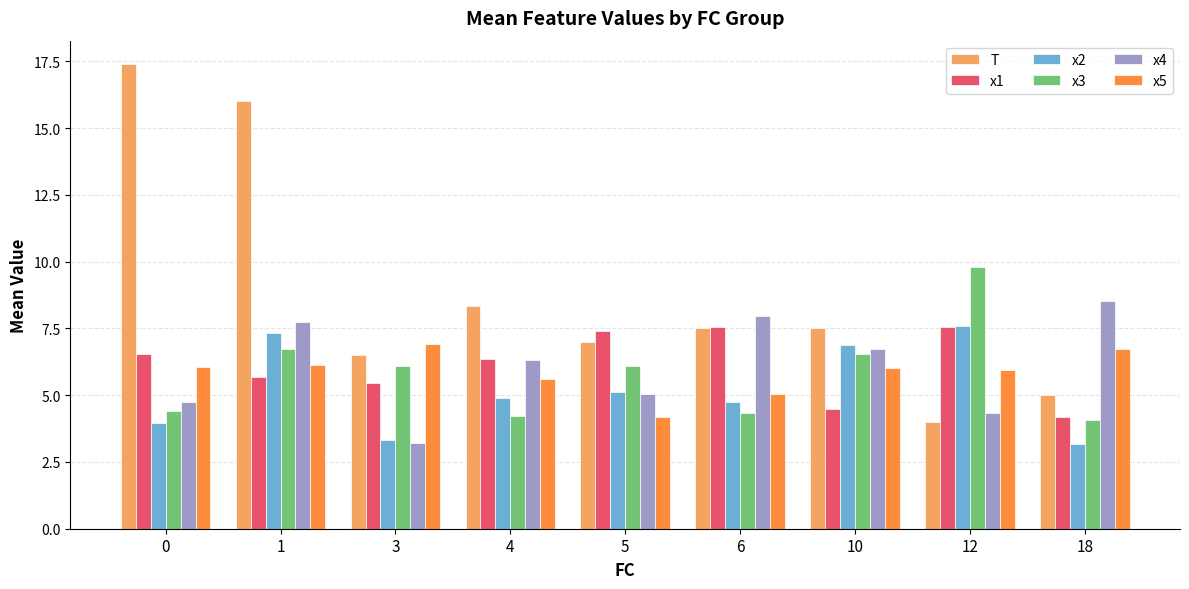

What is the difference between the x5 values at 18 and 5?

2.6